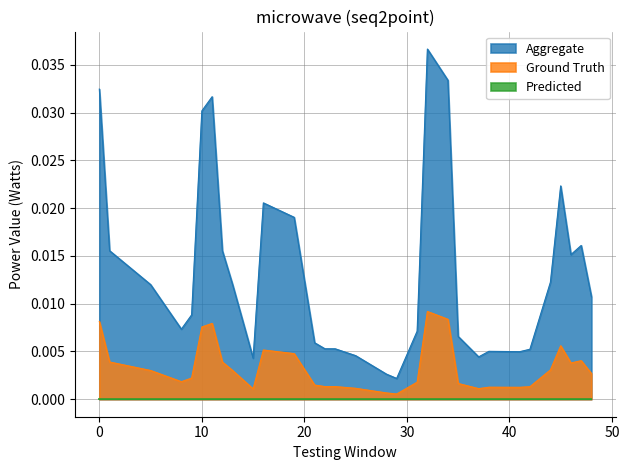

Which series has the widest spread of values?

Aggregate